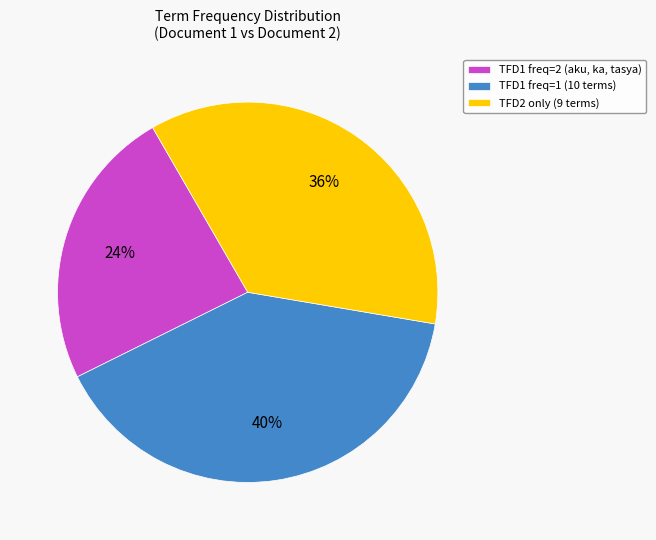

What is the largest slice in the pie chart?

TFD1 freq=1 (10 terms)